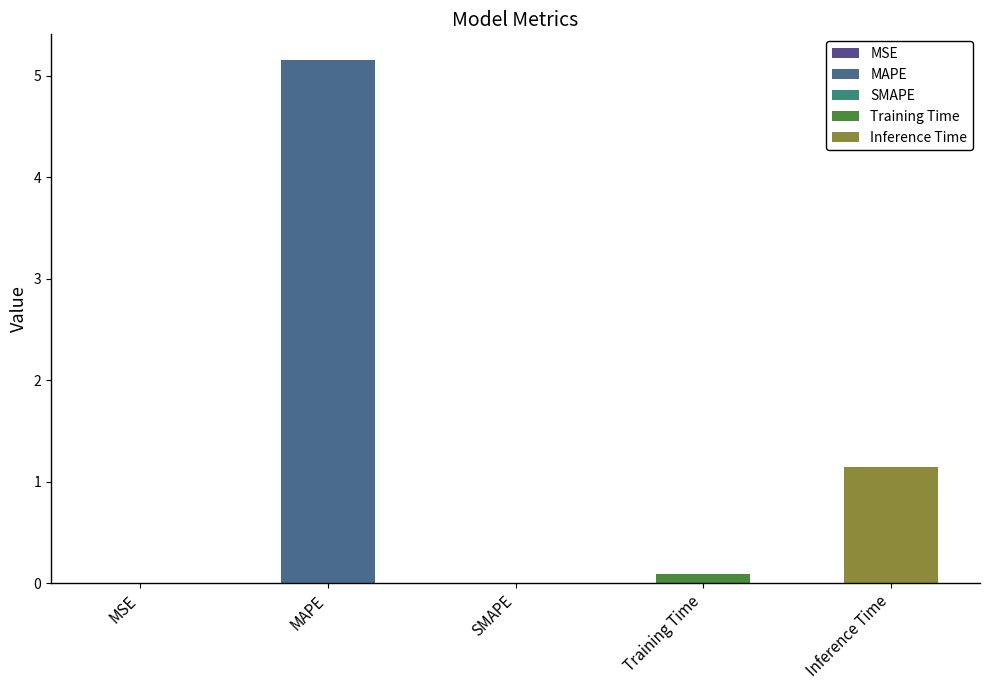

Between MAPE and Training Time, which is larger?

MAPE